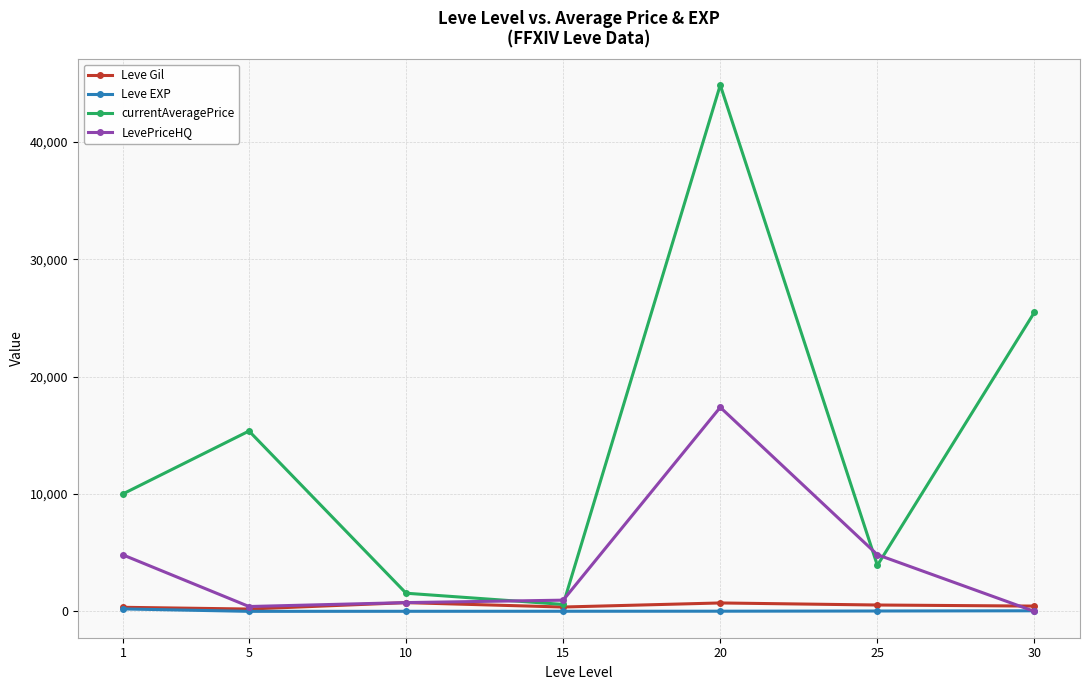

List the series in order of their peak value, lowest first.

Leve EXP, Leve Gil, LevePriceHQ, currentAveragePrice